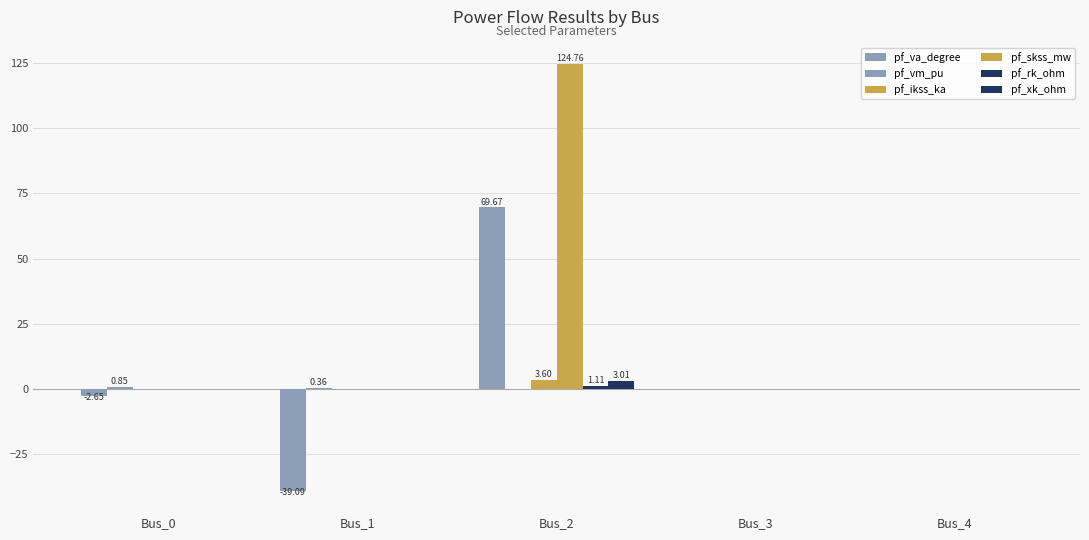

At Bus_2, list the series in order from largest to smallest.

pf_skss_mw, pf_va_degree, pf_ikss_ka, pf_xk_ohm, pf_rk_ohm, pf_vm_pu